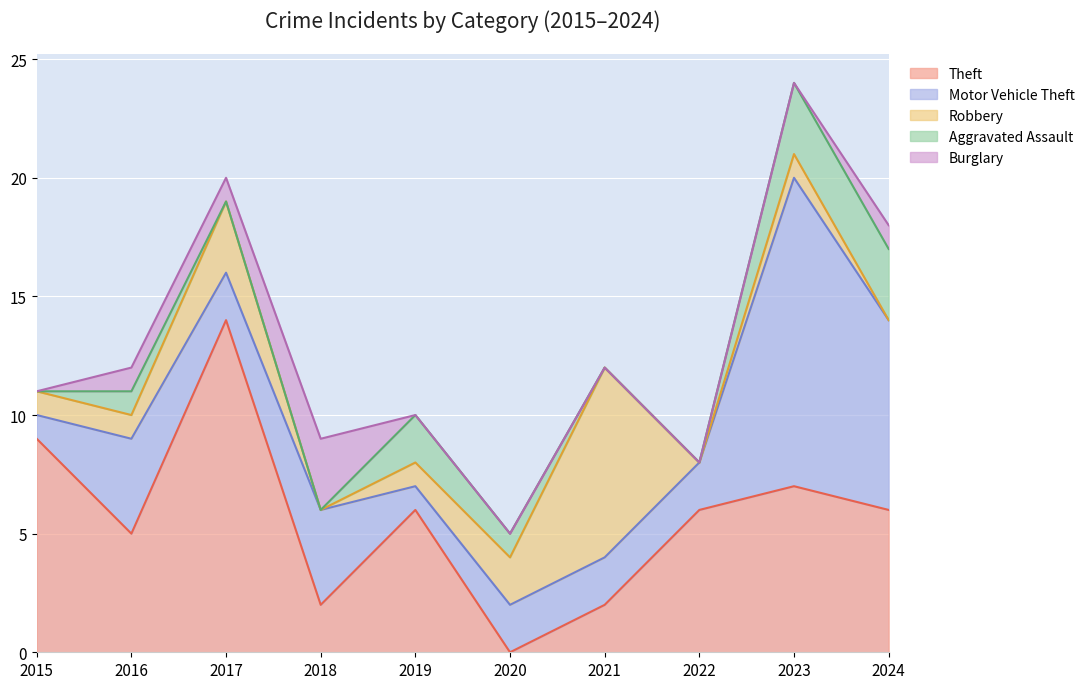

At which label does Robbery first exceed 1?

2017